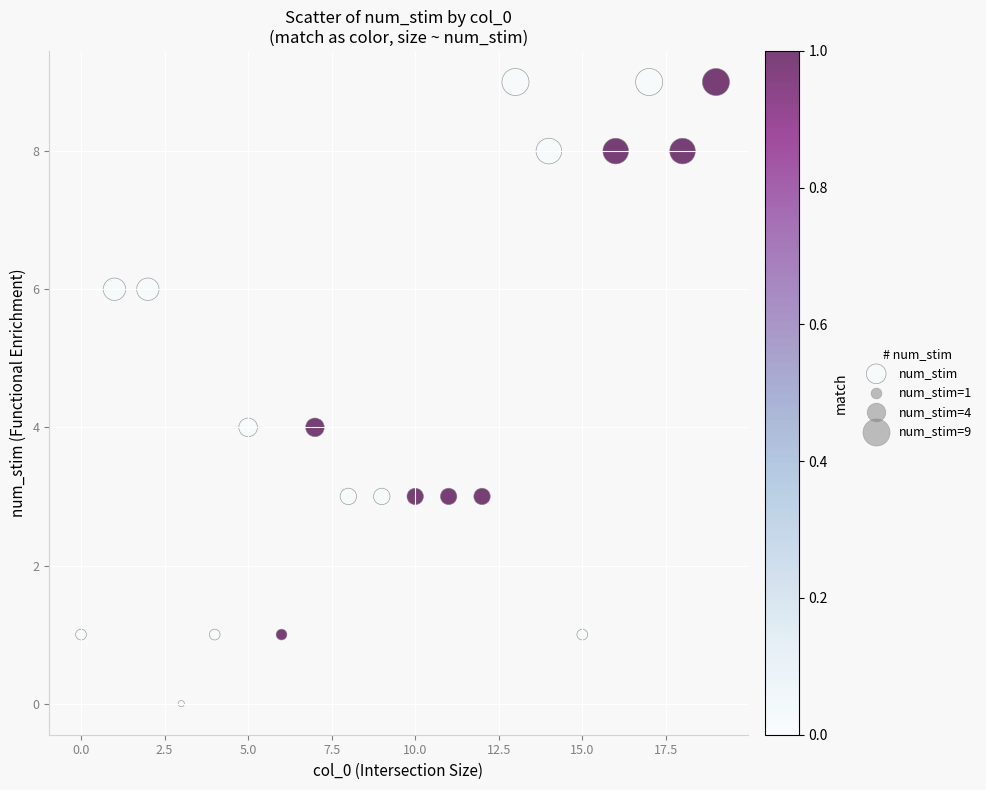

What is the range of Y values (max minus min)?

9